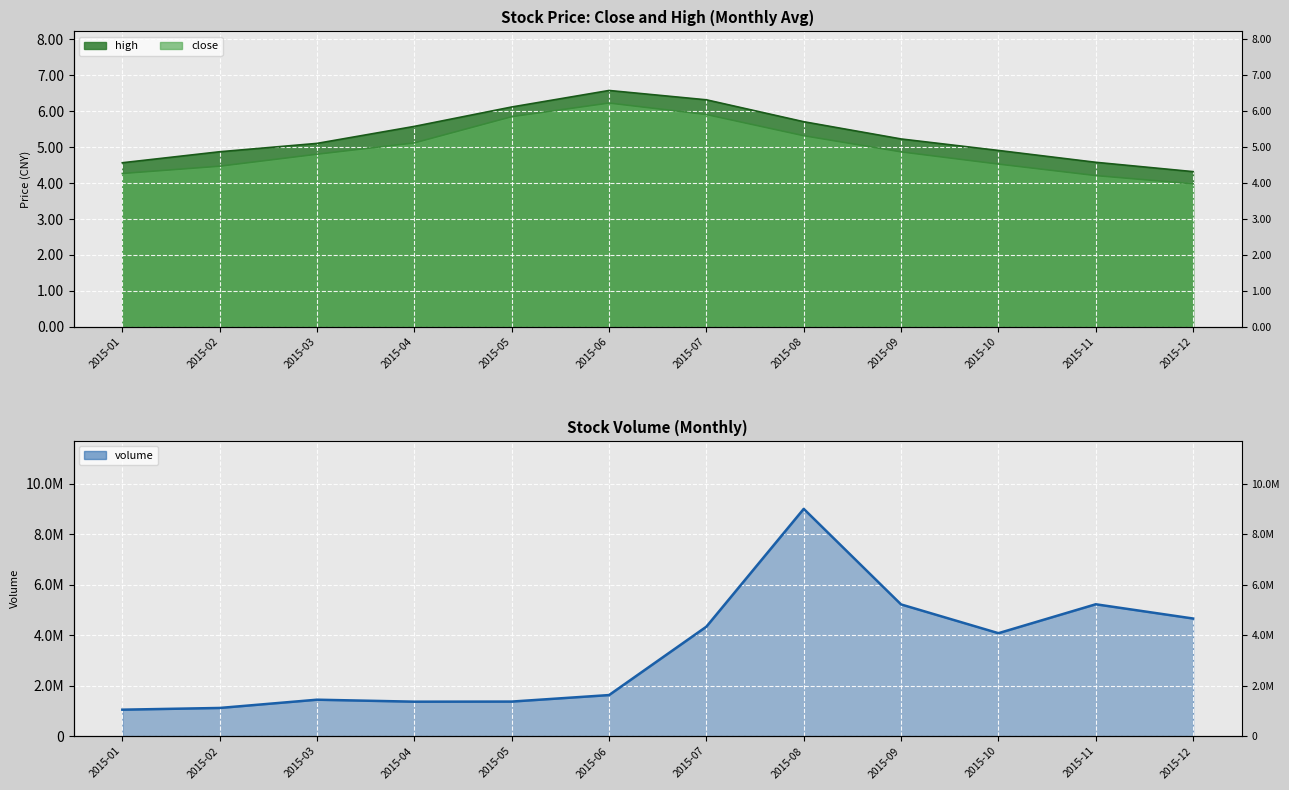

At how many categories does at least one series exceed 5165511?

3